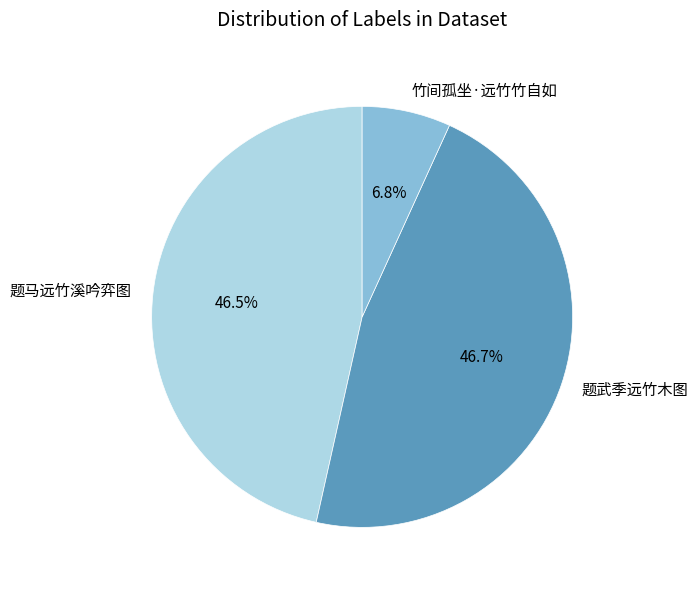

Does any single category account for the majority?

No